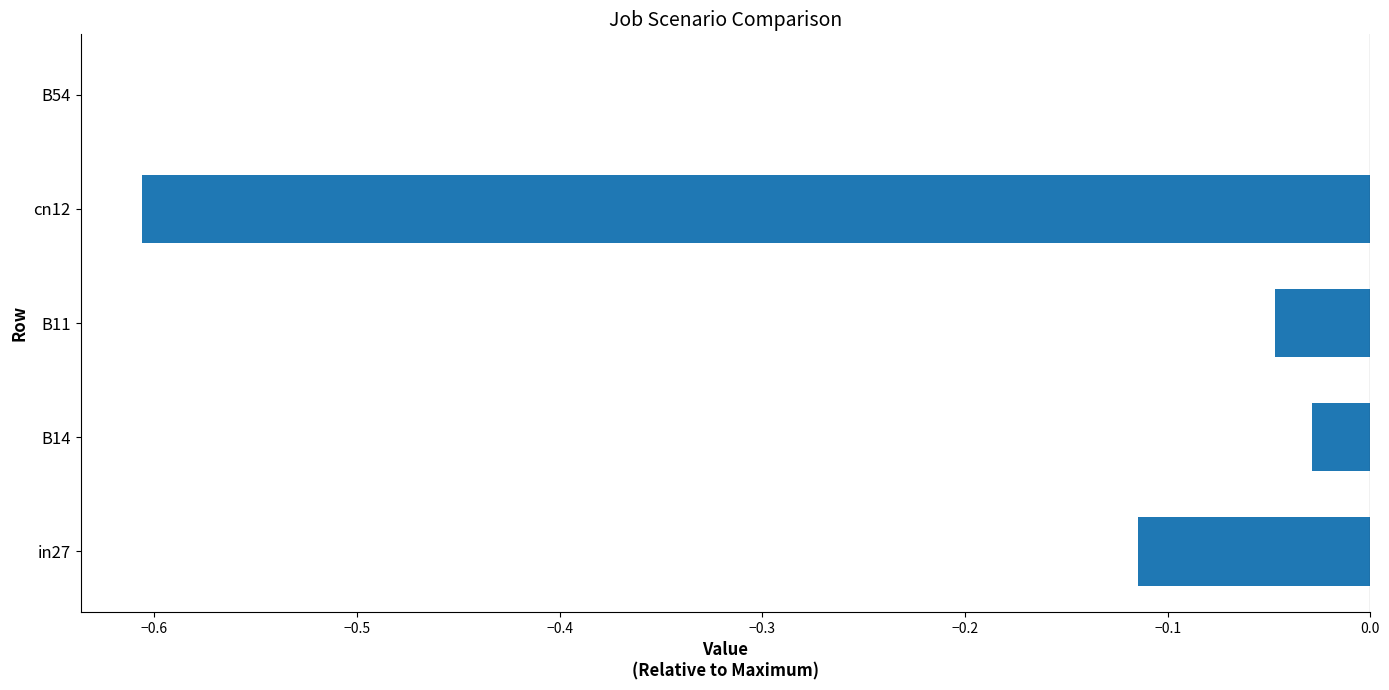

Are the bars horizontal?

Yes